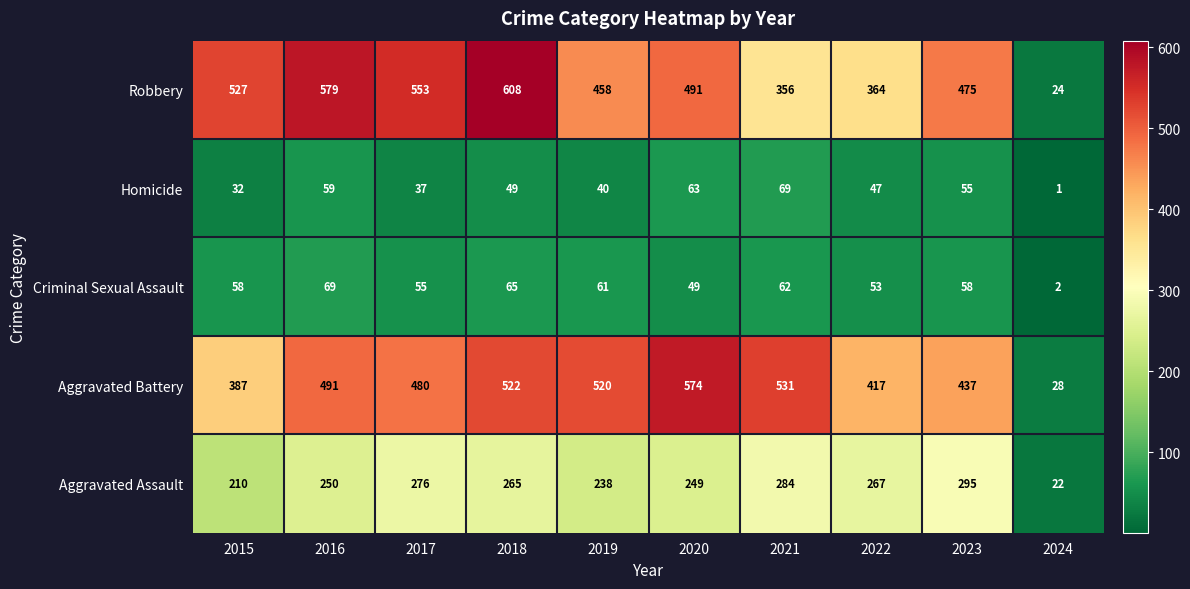

Is it true that Criminal Sexual Assault equals 11 at 2022?

False